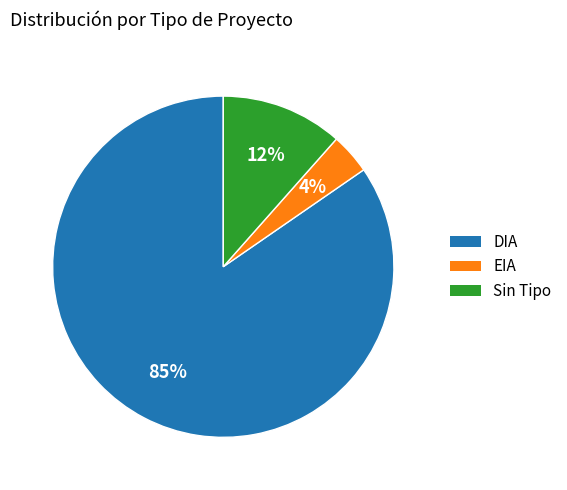

How many slices are in this pie chart?

3